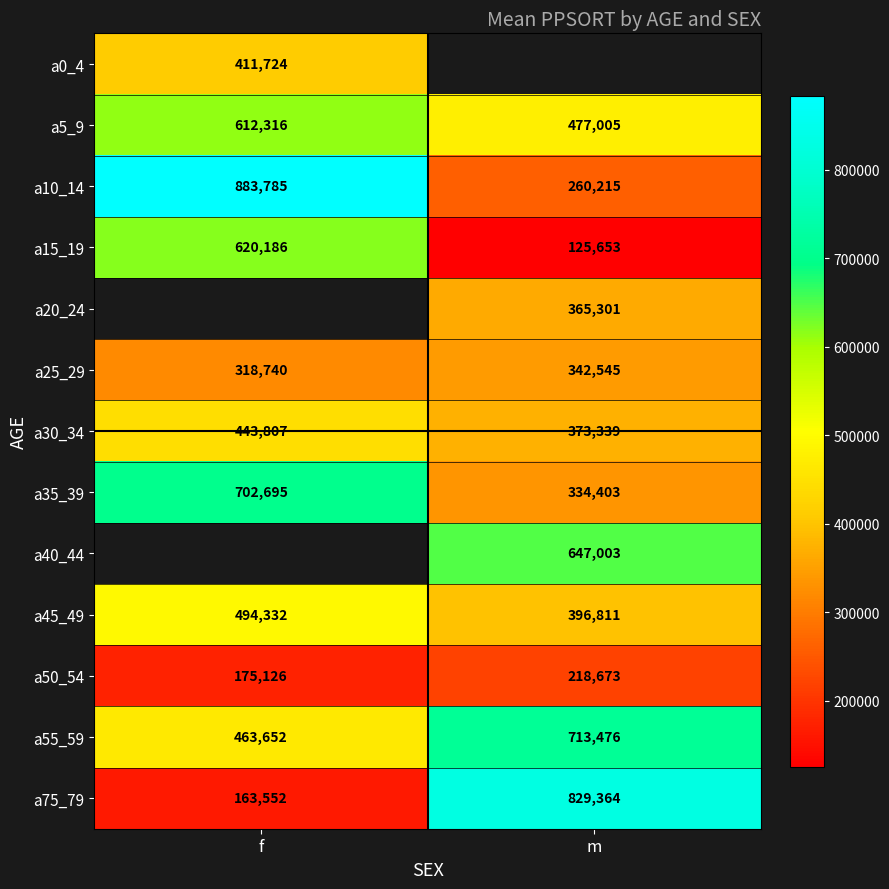

The value of a30_34 at f is 228048. True or false?

False